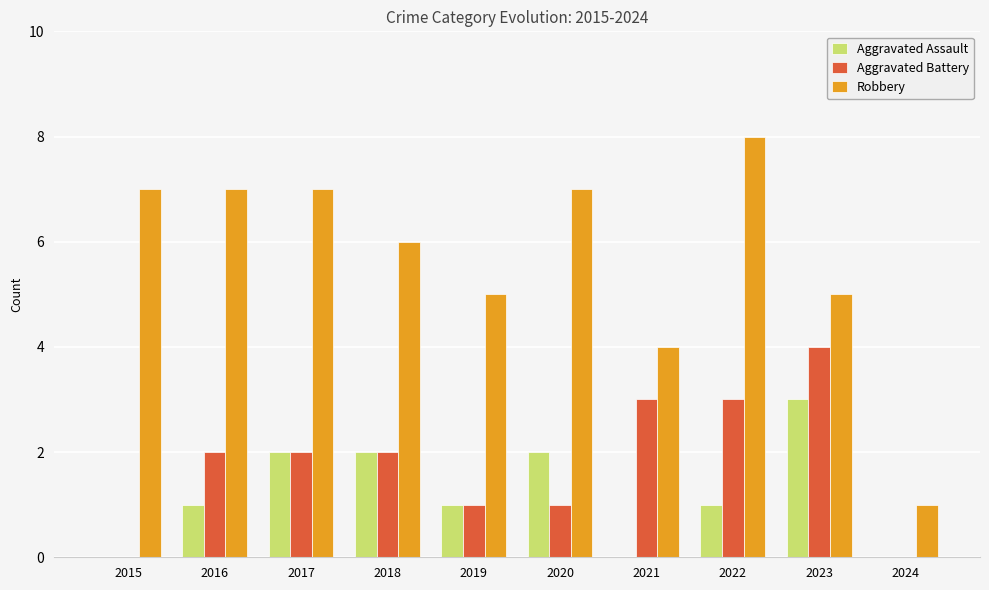

Which series has the largest total across all categories?

Robbery